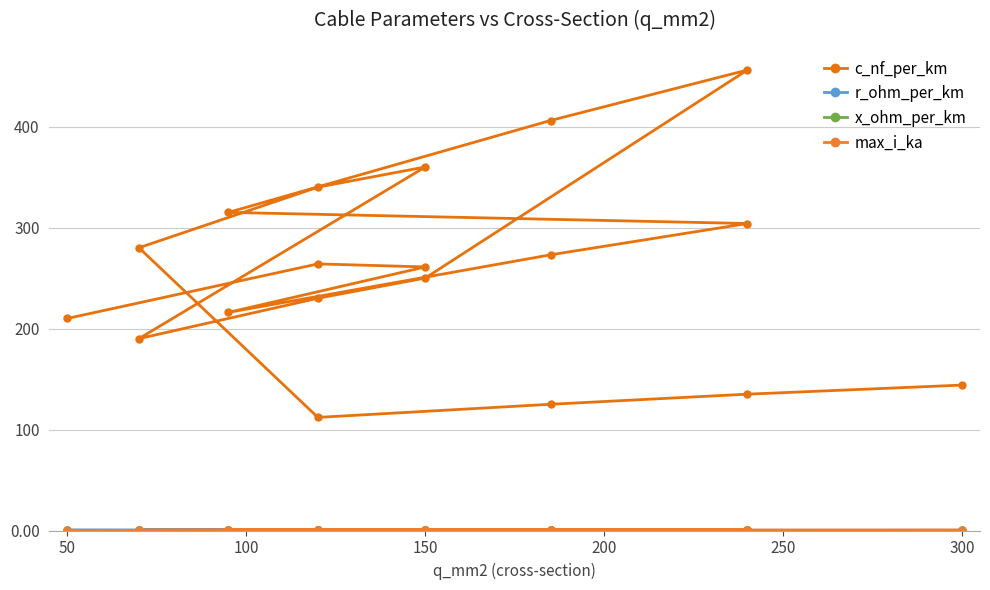

What is the sum of all r_ohm_per_km values?

4.5